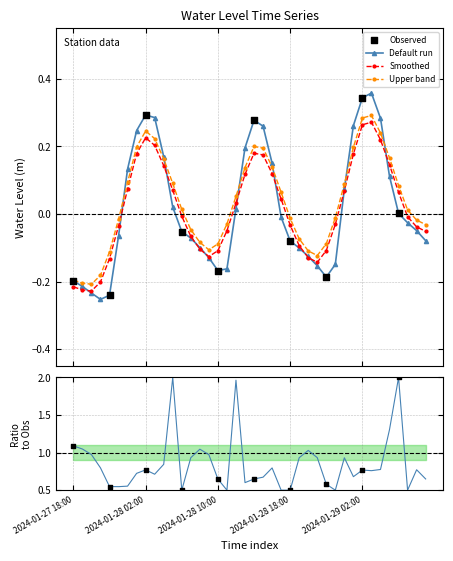

What is the change in value from 2024-01-28 15:00 to 2024-01-29 05:00?

-0.1